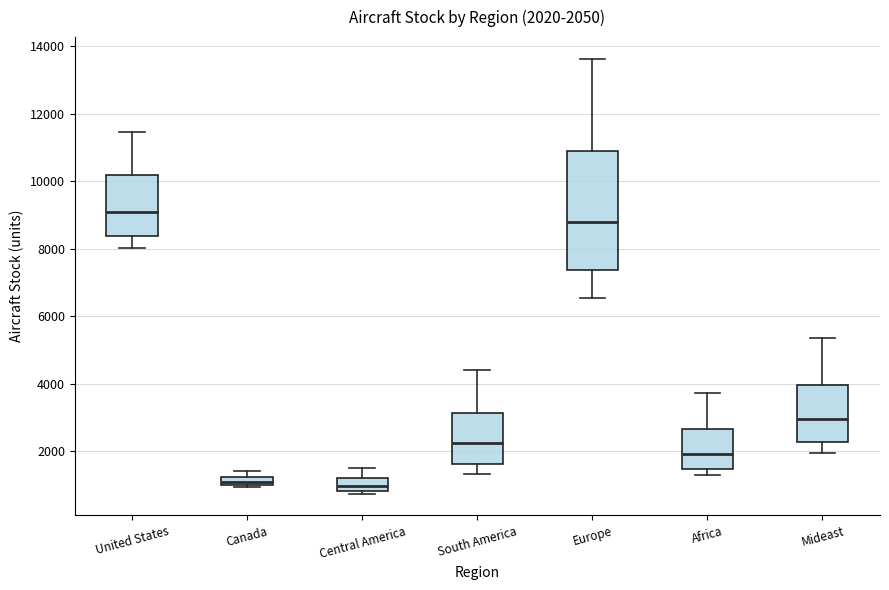

Which box is the tallest, from its lower edge to its upper edge?

Europe